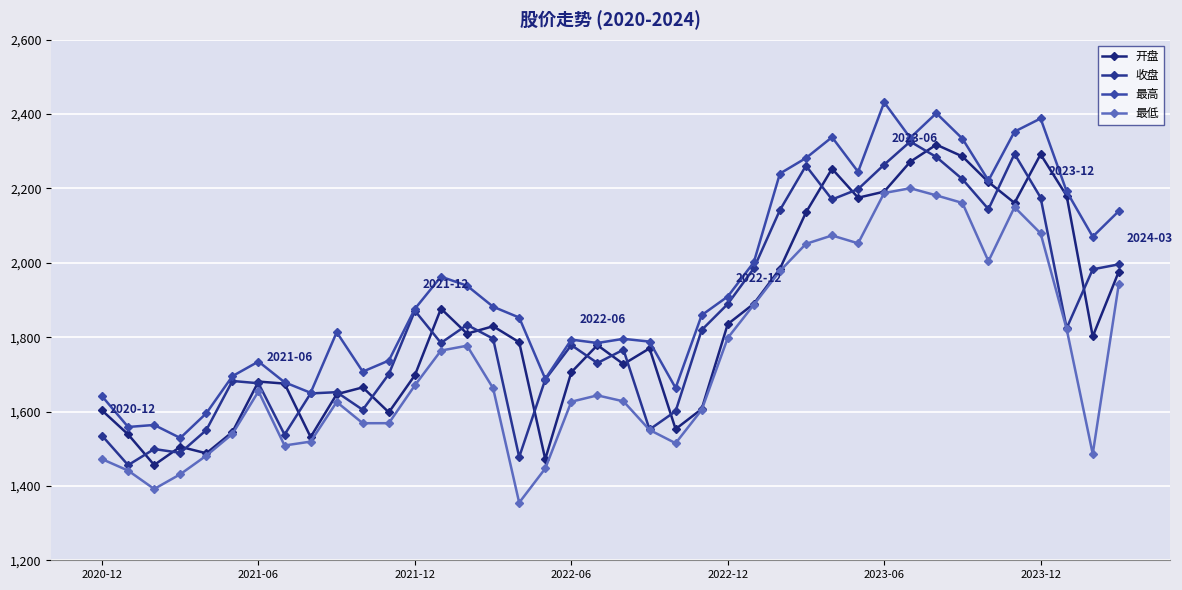

At which label does 最低 reach its peak?

31